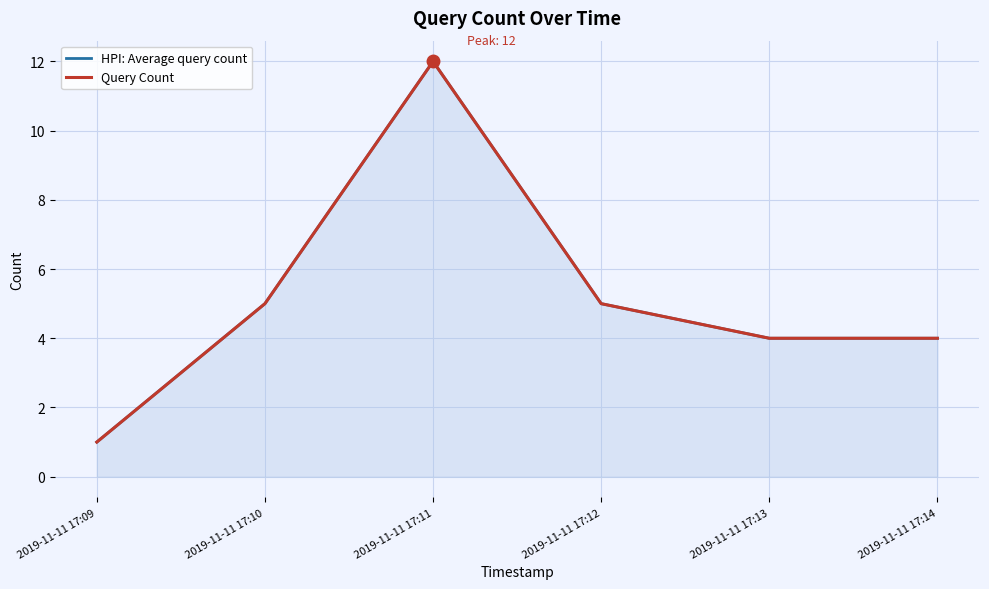

At which category is the sum across all series the highest?

2019-11-11 17:11